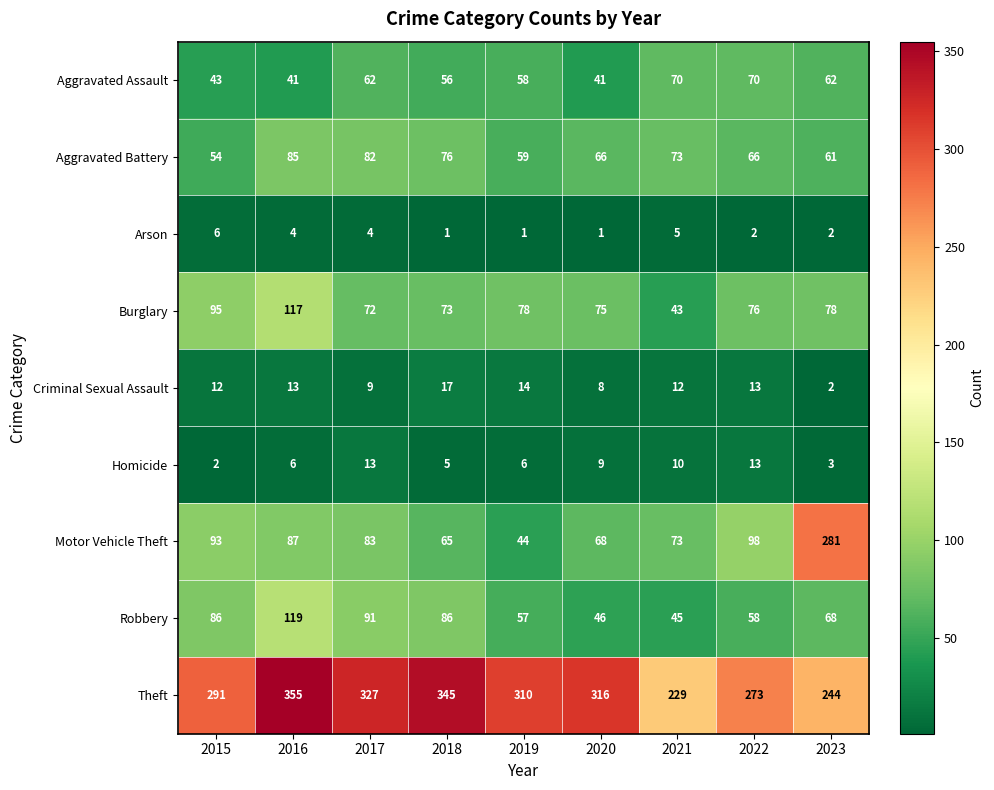

At which category is the sum across all series the highest?

2016